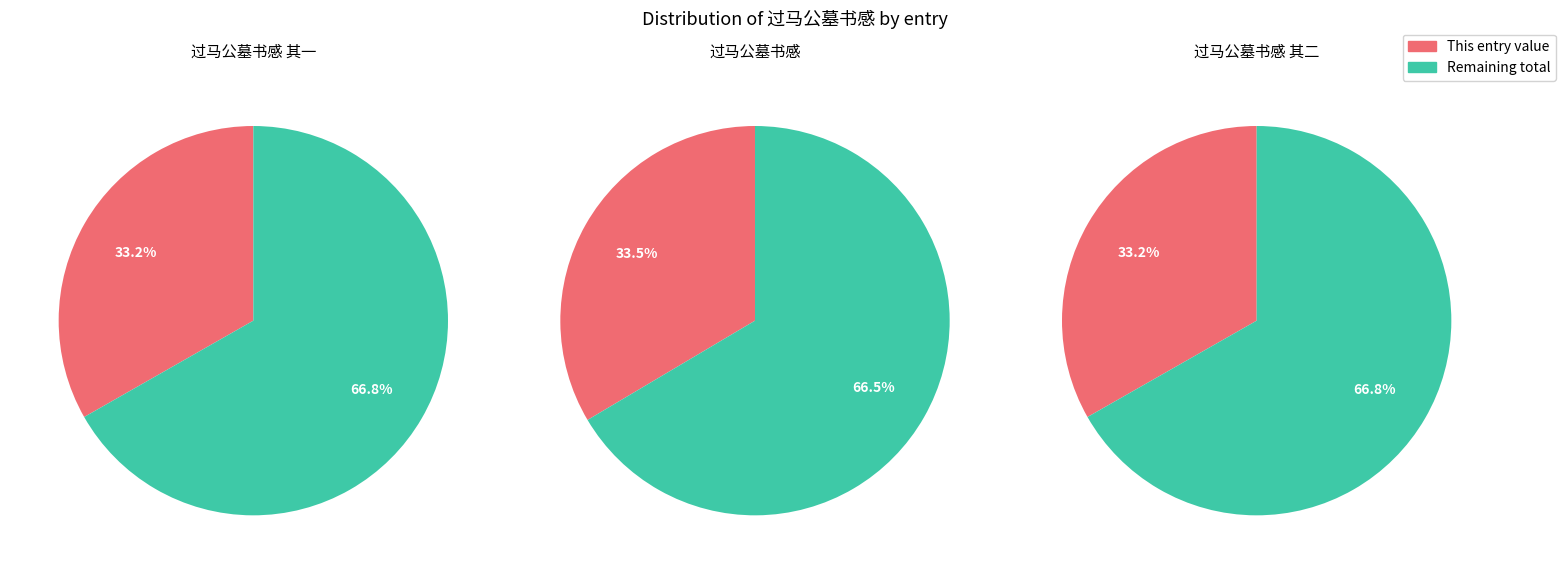

Do 过马公墓书感 and 过马公墓书感 其二 together represent more than half of the pie?

Yes